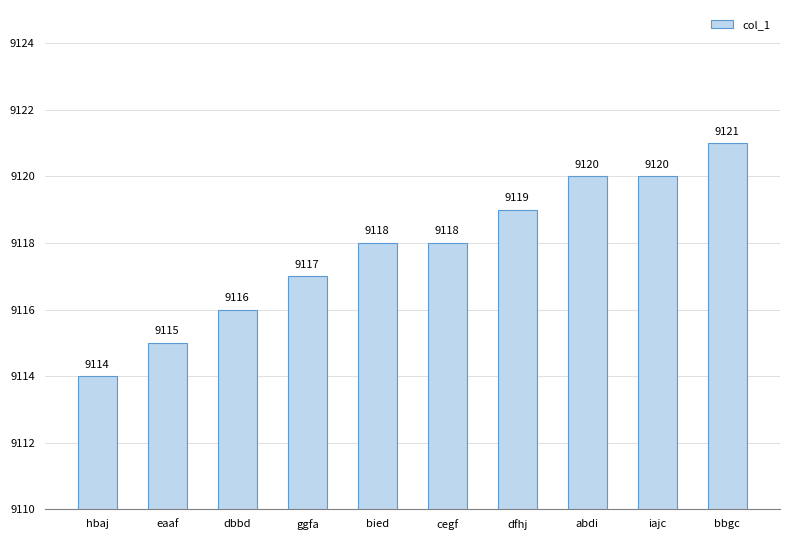

Which has a higher value, iajc or eaaf?

iajc